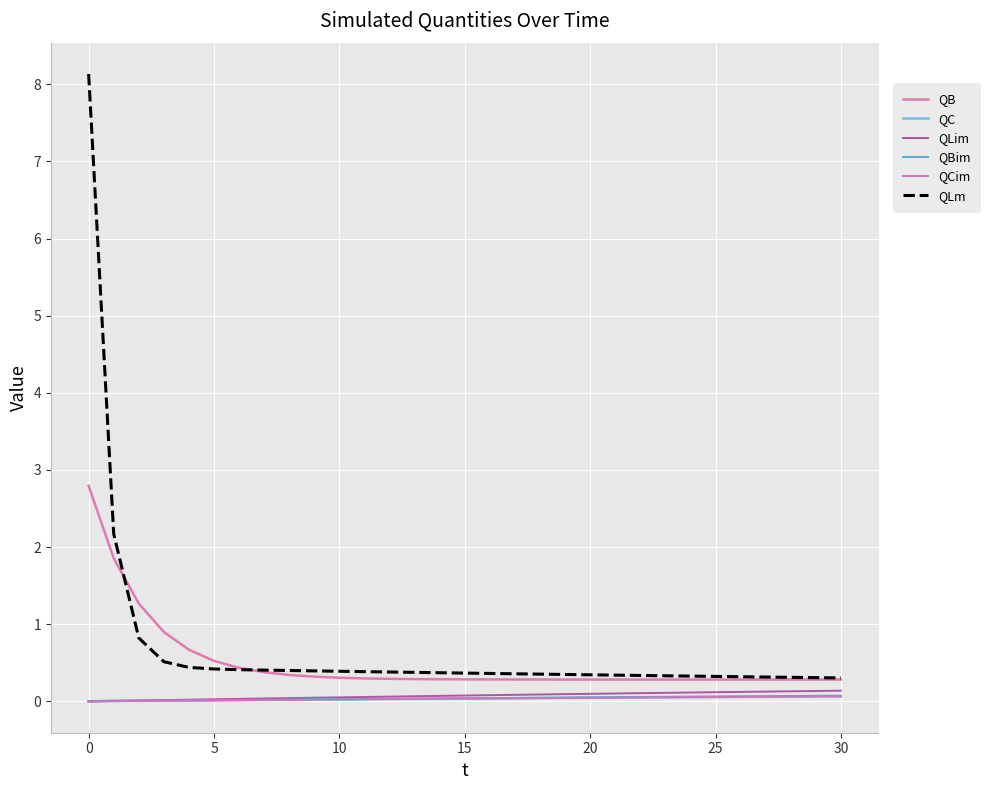

True or false: QLim and QLm intersect in this chart.

False